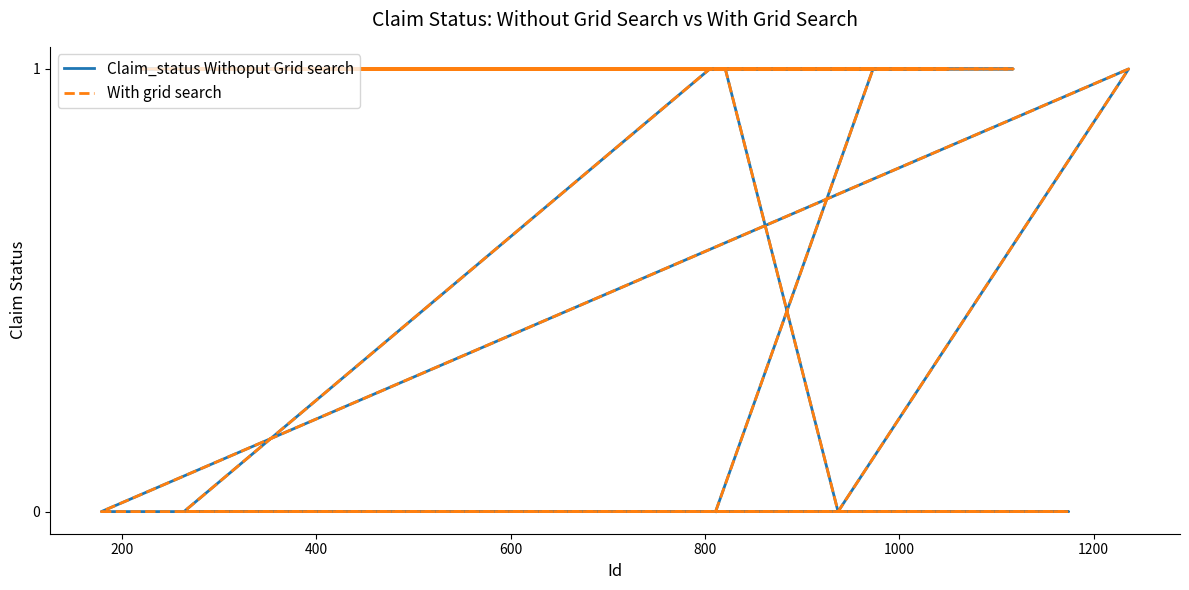

What value does the With grid search series have at 600?

1